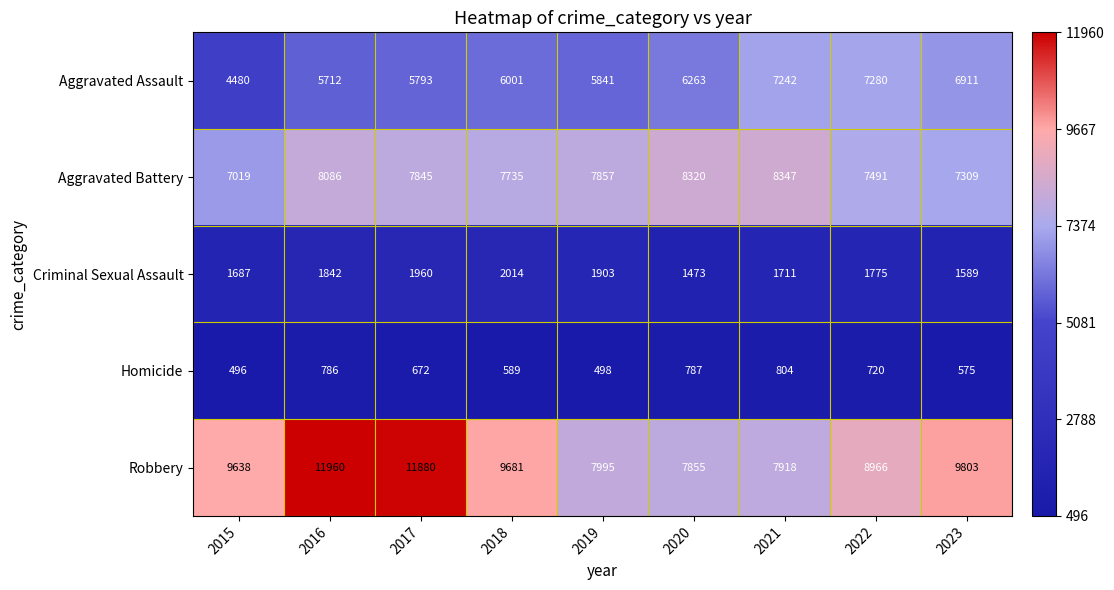

What is the difference between the maximum and minimum values in the Criminal Sexual Assault series?

541